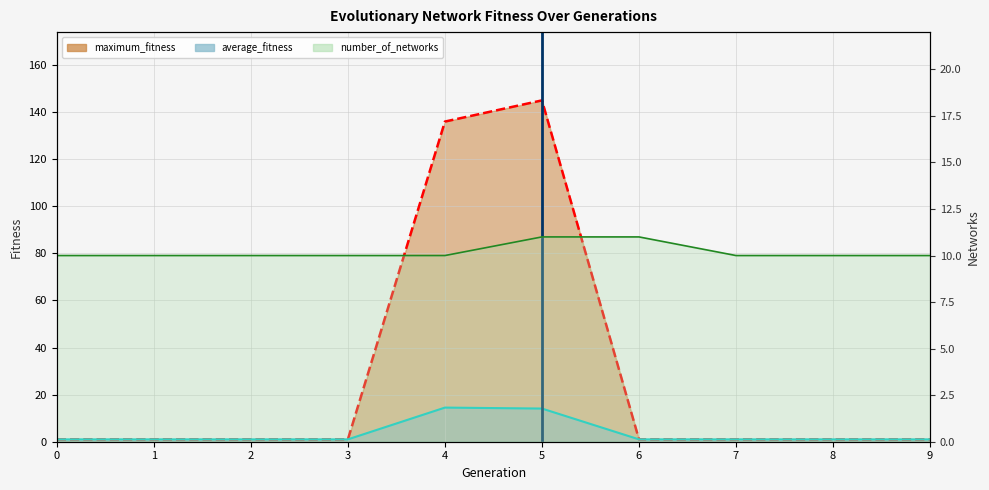

At which category is the sum across all series the highest?

5